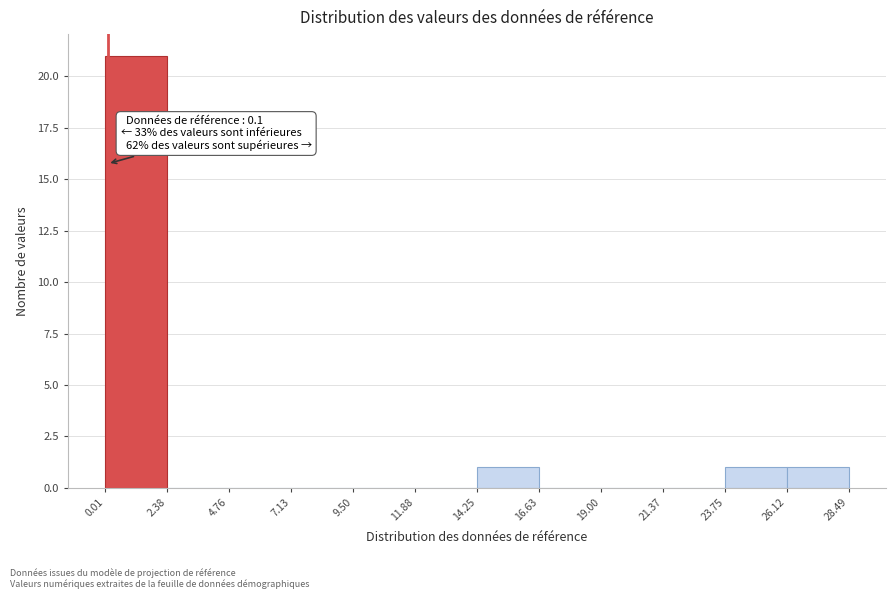

Over which range of the x-axis is the bar tallest?

0.01 to 2.38